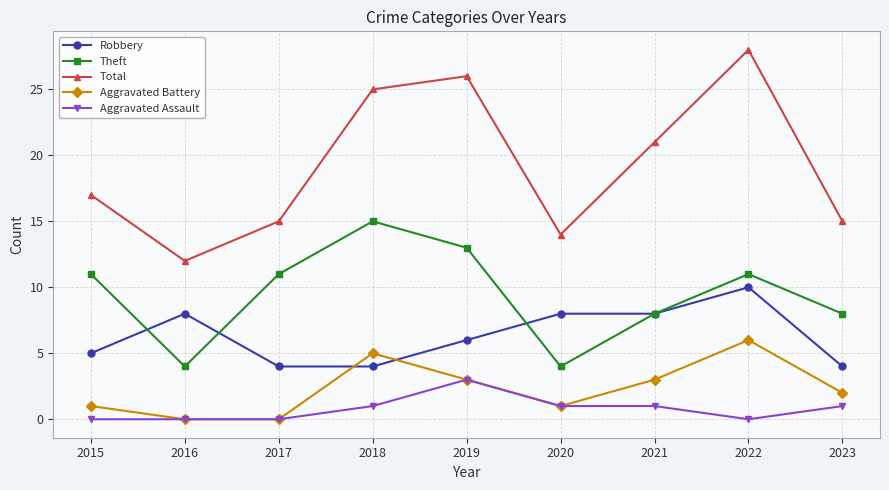

What is the sum of all Robbery values?

57